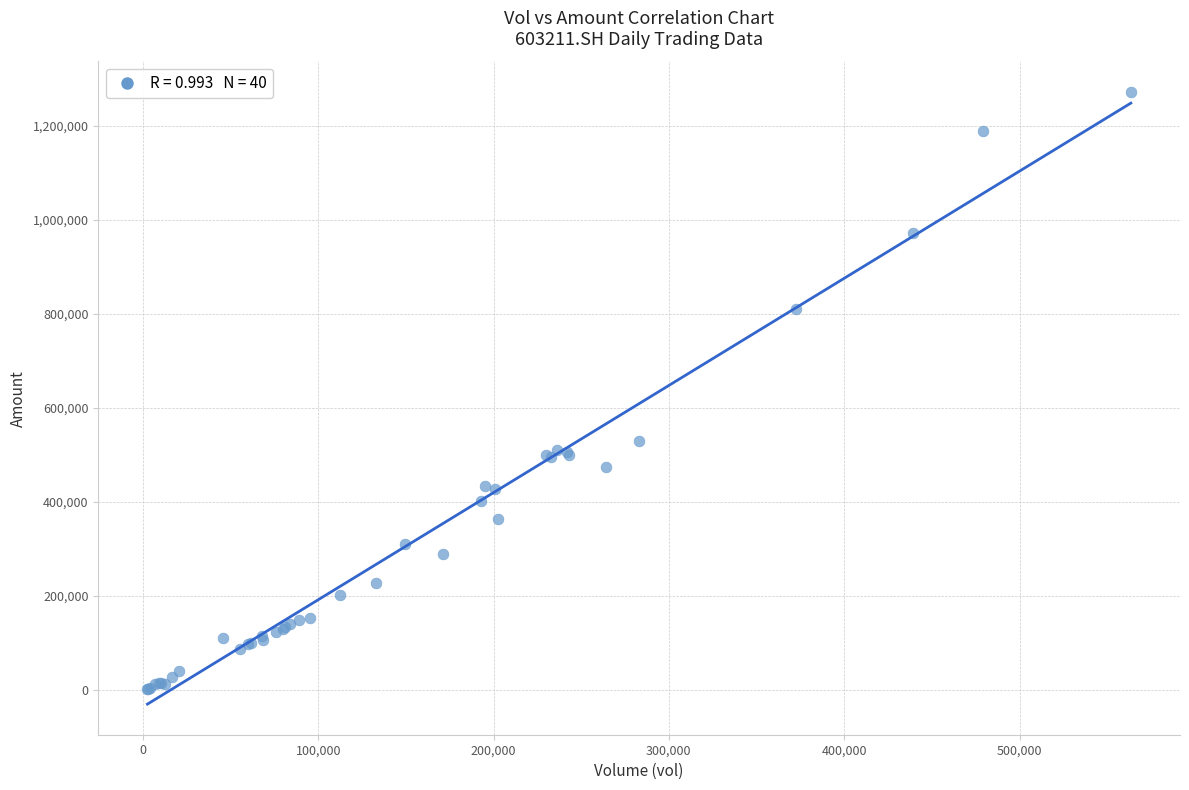

What Y value in the scatter plot is closest to 637220?

529339.8